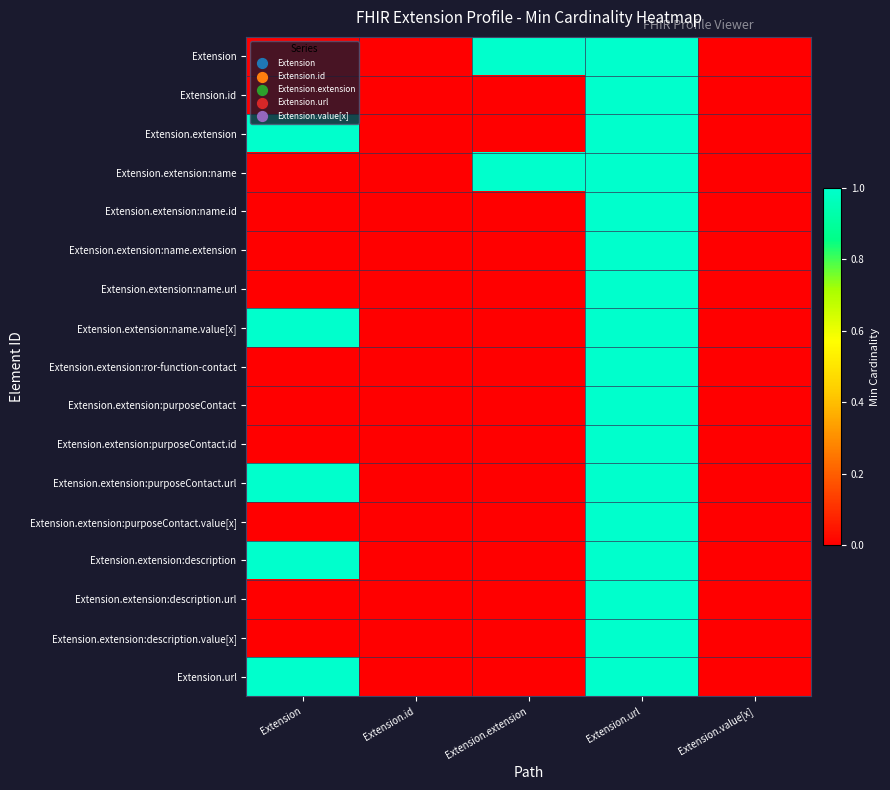

Count the number of categories in the chart.

5